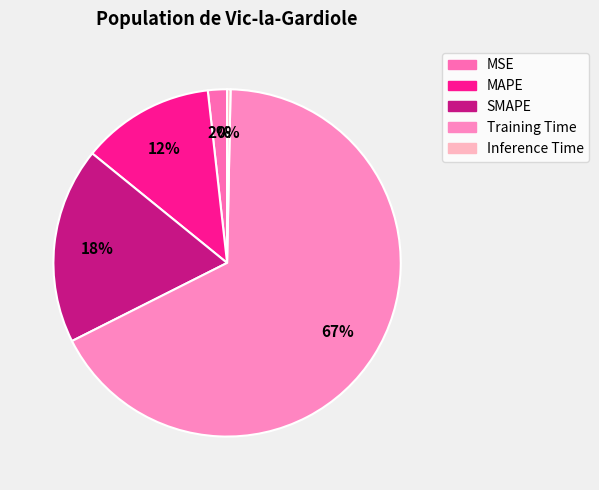

What is the smallest slice in the pie chart?

Inference Time